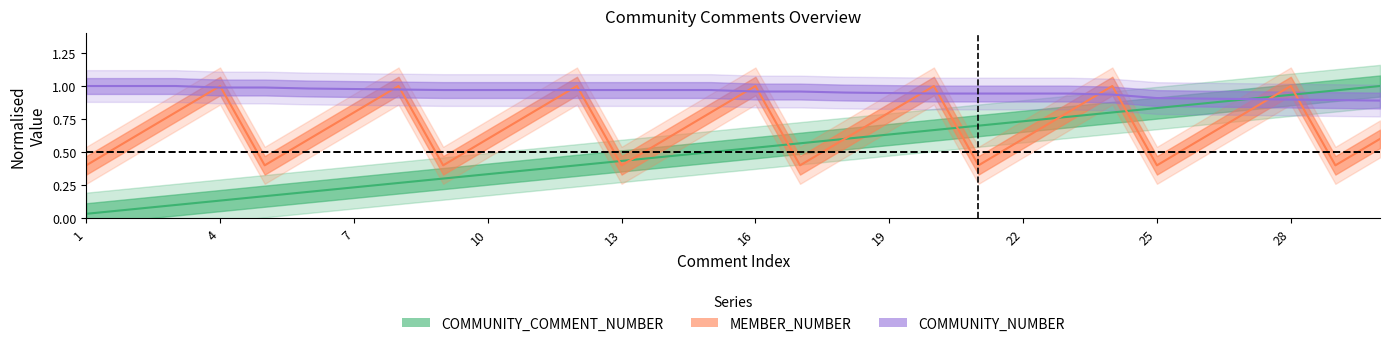

Between which two adjacent categories do COMMUNITY_COMMENT_NUMBER and MEMBER_NUMBER first intersect?

12 and 13